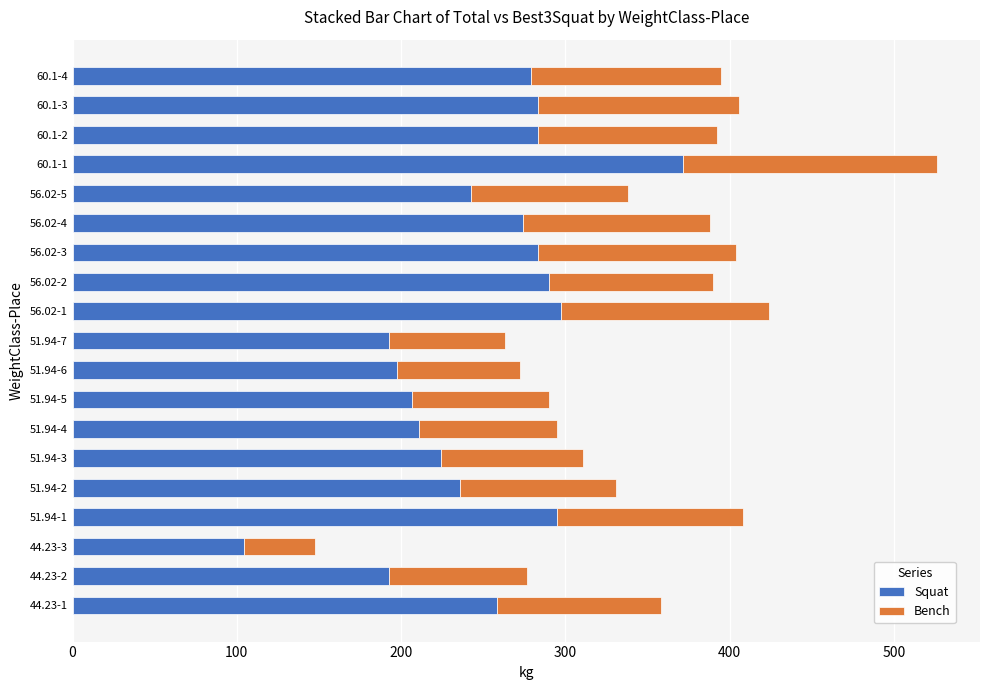

The value of Squat at 51.94-5 is 206.4. True or false?

True